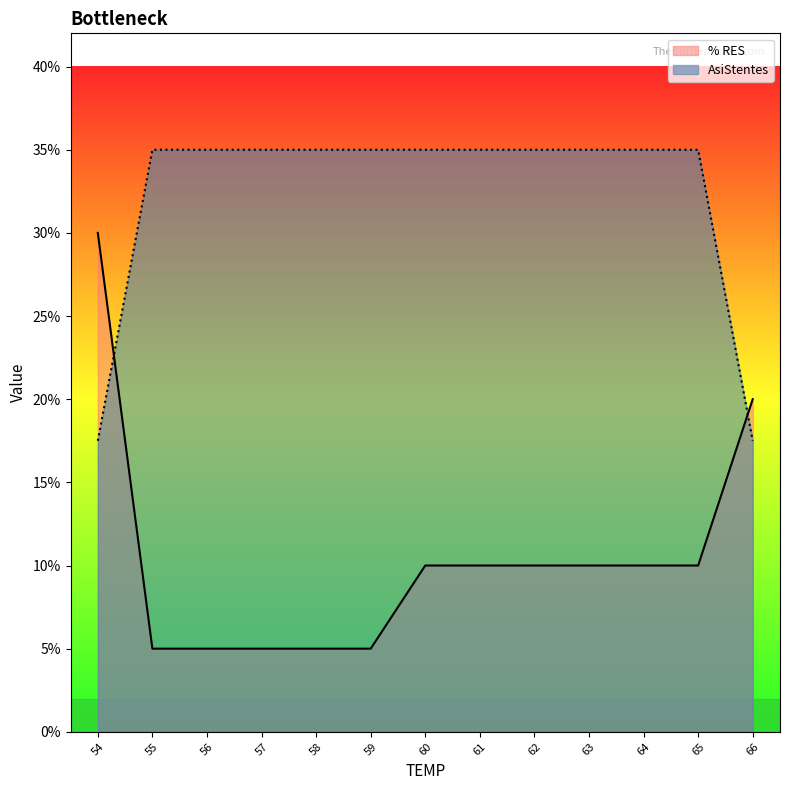

What are all the series names shown in the legend?

% RES, AsiStentes